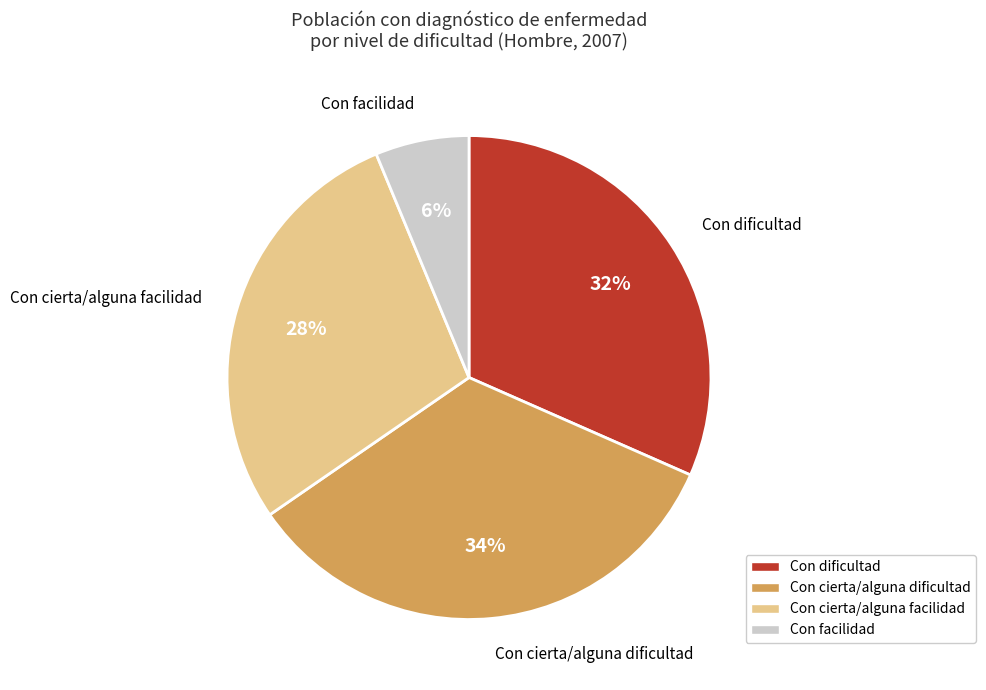

Combined, do Con cierta/alguna dificultad and Con dificultad account for over 50%?

Yes